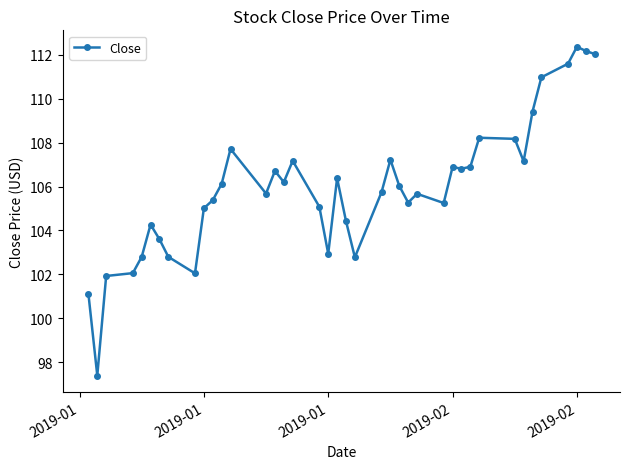

What is the minimum value shown in the chart?

97.4